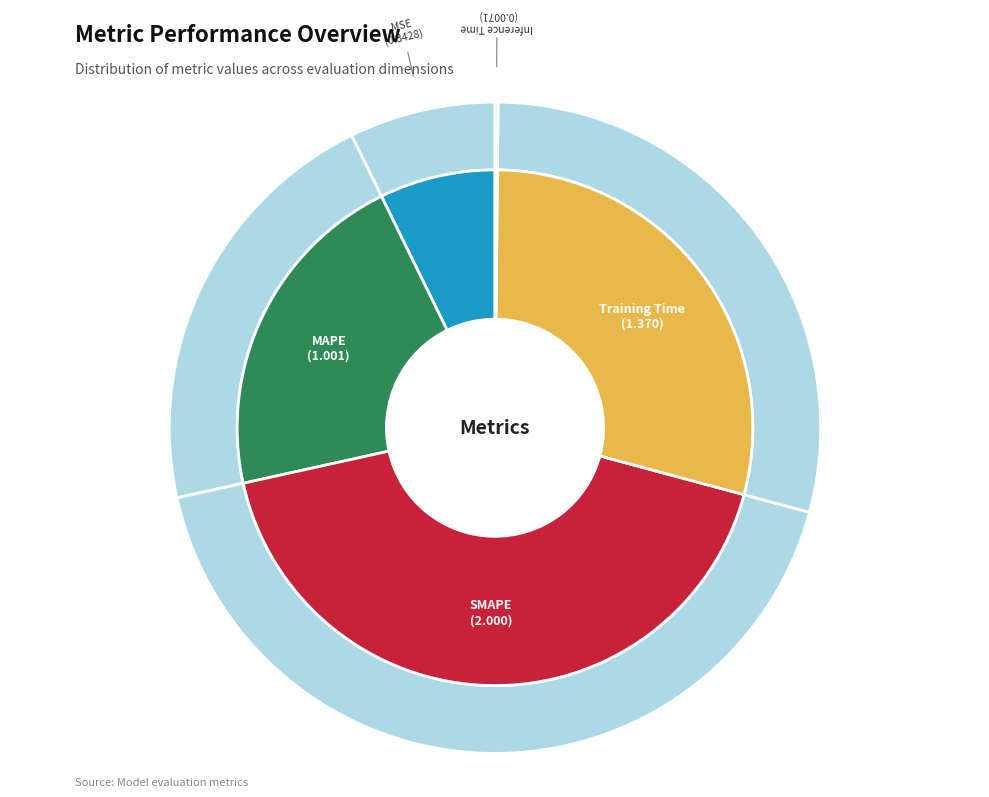

Does any single category account for the majority?

No